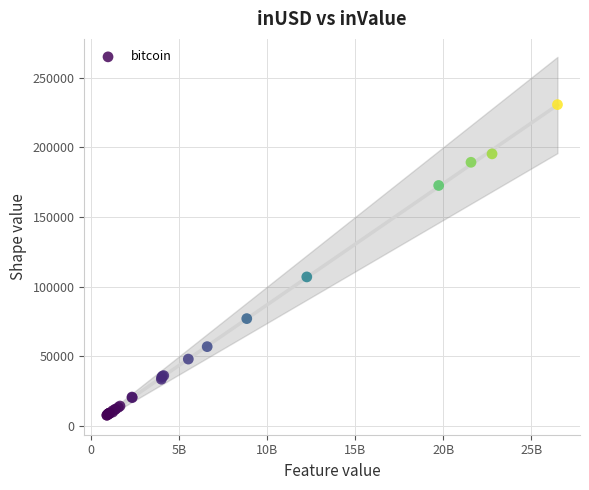

What Y value in the scatter plot is closest to 119225?

107009.9